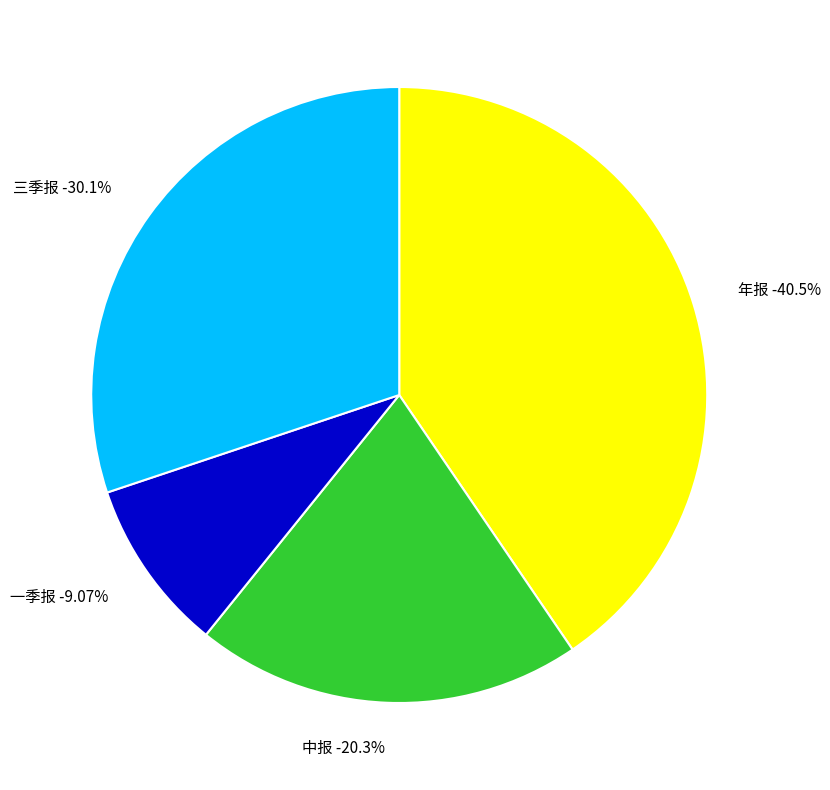

To the nearest percent, what is the combined percentage of 中报 and 年报?

61%